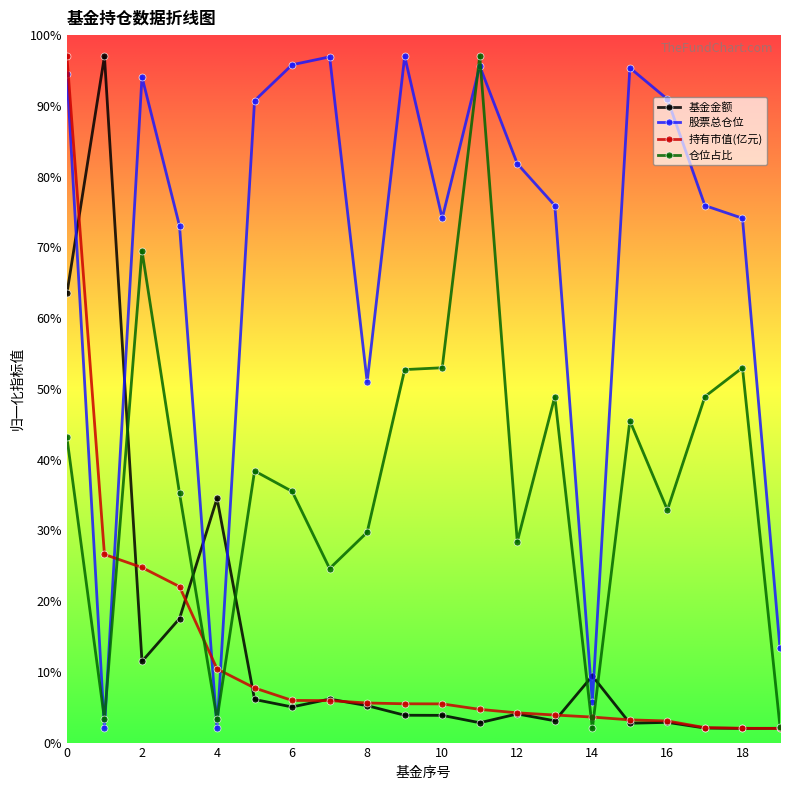

What is the difference between the maximum and minimum values in the 基金金额 series?

95.0